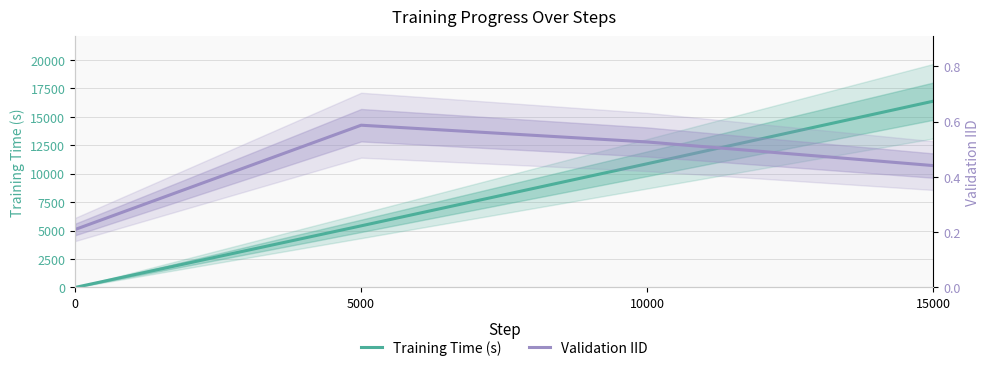

True or false: Training Time (s) has a value of 8409.2 at 5000.

False